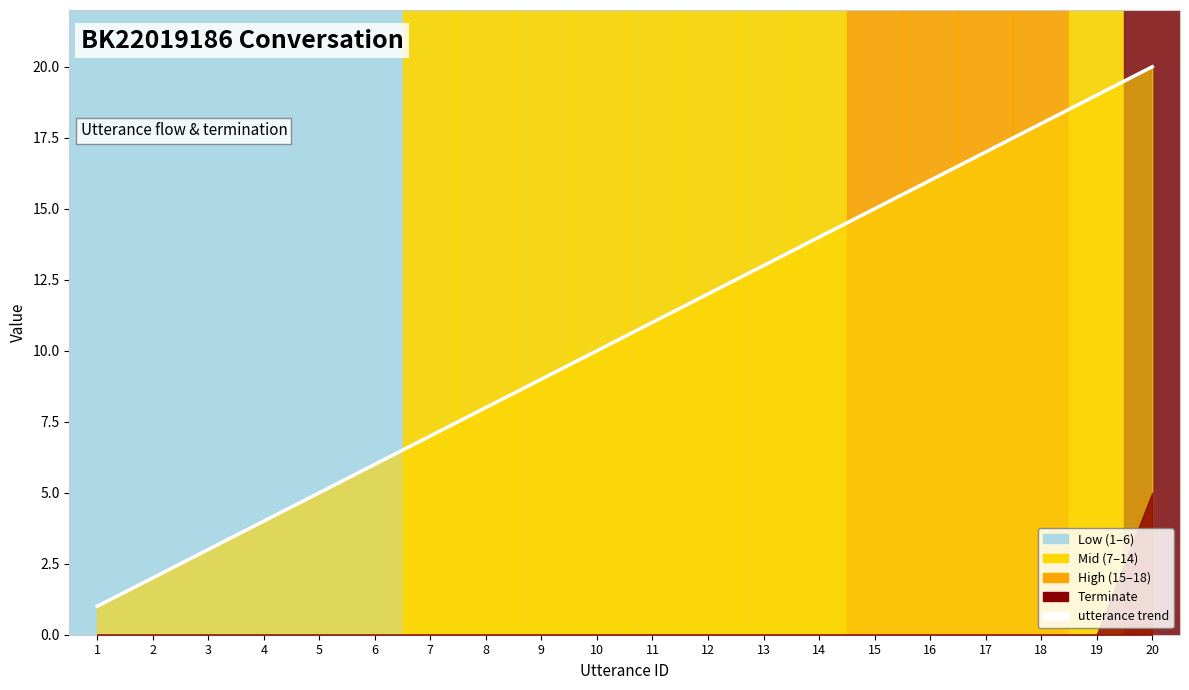

List the labels in order of value, largest first.

20, 19, 18, 17, 16, 15, 14, 13, 12, 11, 10, 9, 8, 7, 6, 5, 4, 3, 2, 1